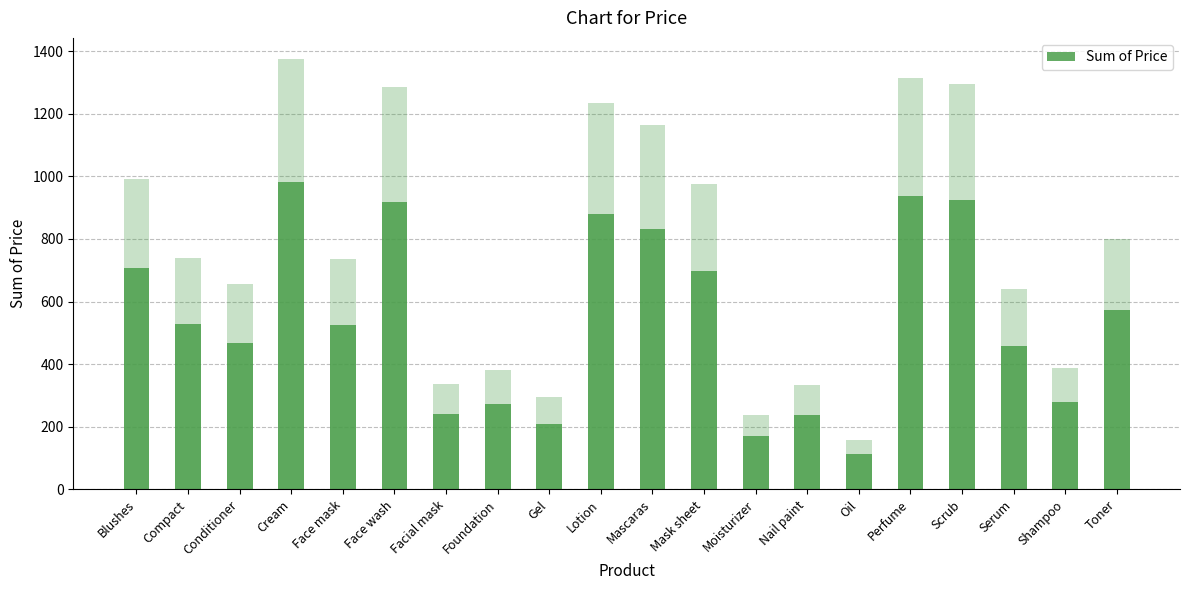

Is it true that the value at Conditioner is 468?

True